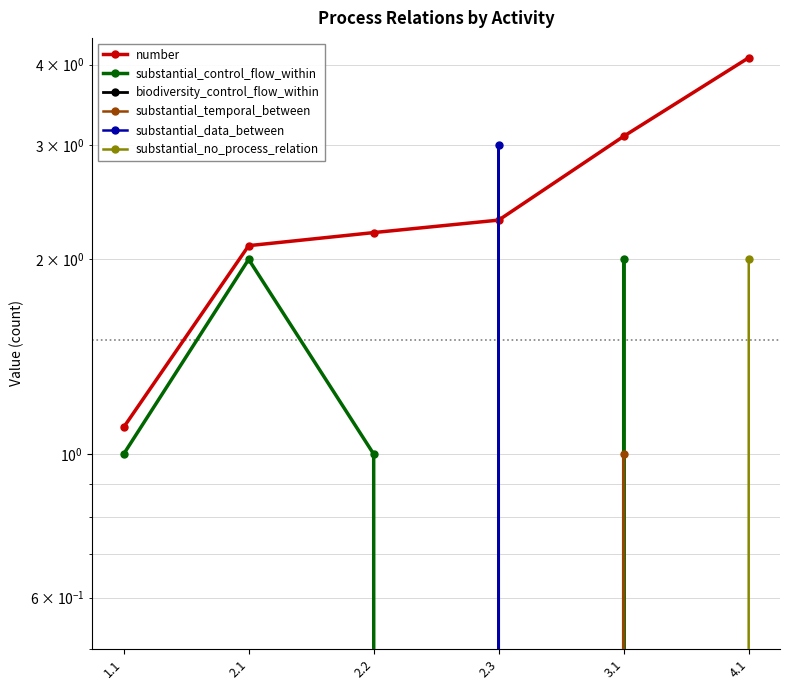

What is the total value across all series at 3.1?

6.1